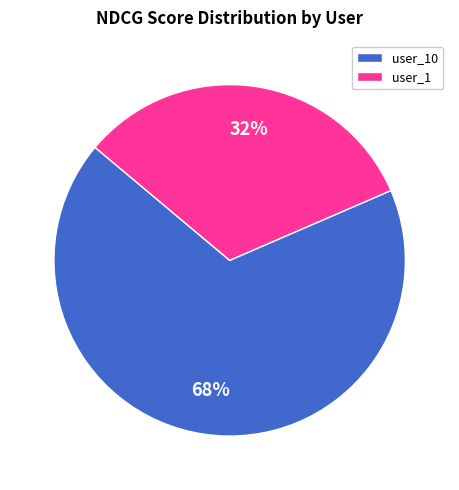

To the nearest percent, what is the combined percentage of user_1 and user_10?

100%